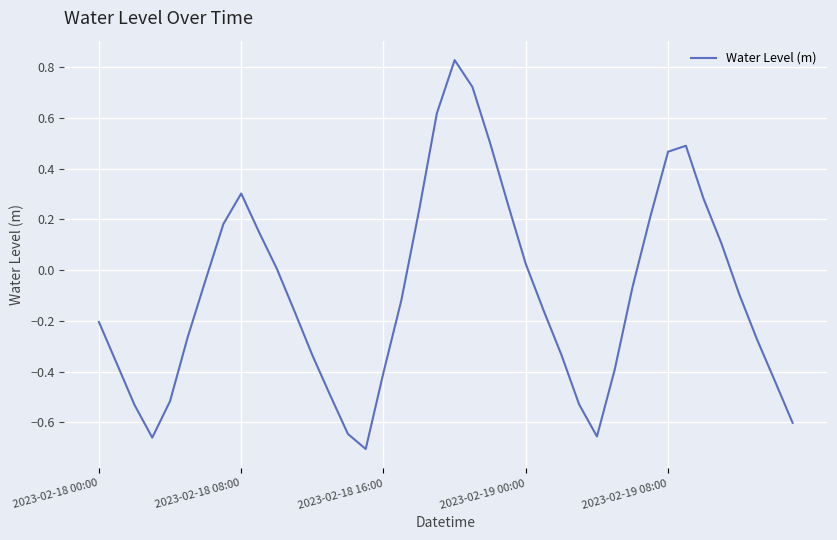

What is the difference between the maximum and minimum values?

1.5